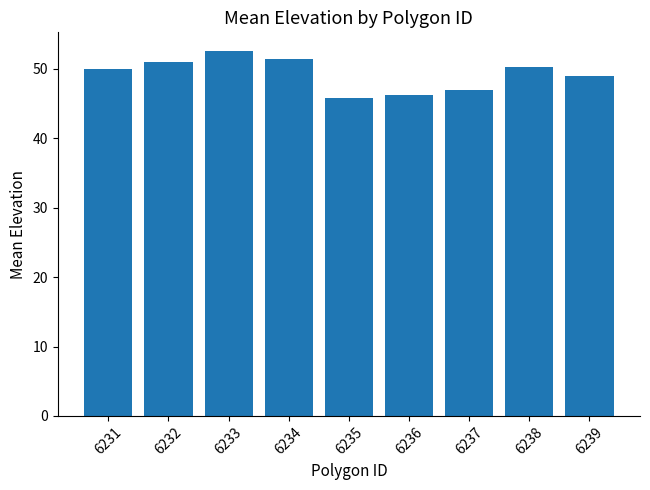

What is the change in value from 6231 to 6232?

+1.0